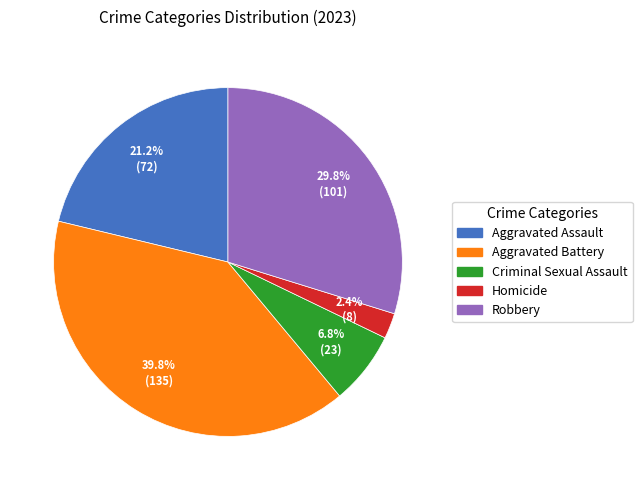

Between Robbery and Criminal Sexual Assault, which is larger?

Robbery